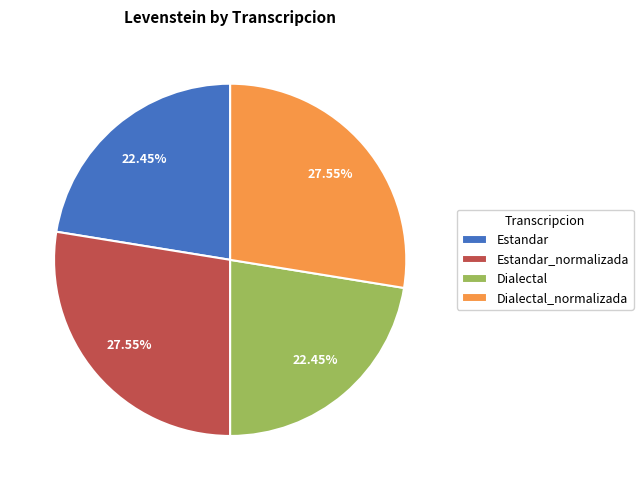

Is there a majority slice in this chart?

No